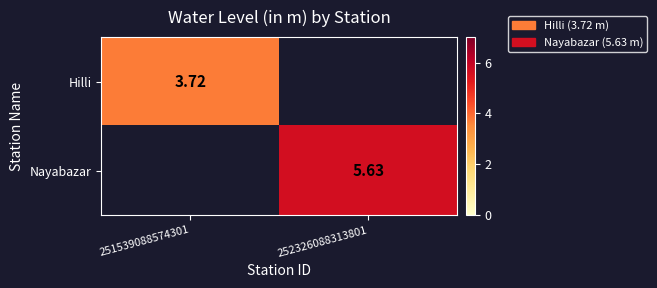

List the series in order of their overall mean, lowest first.

Hilli, Nayabazar